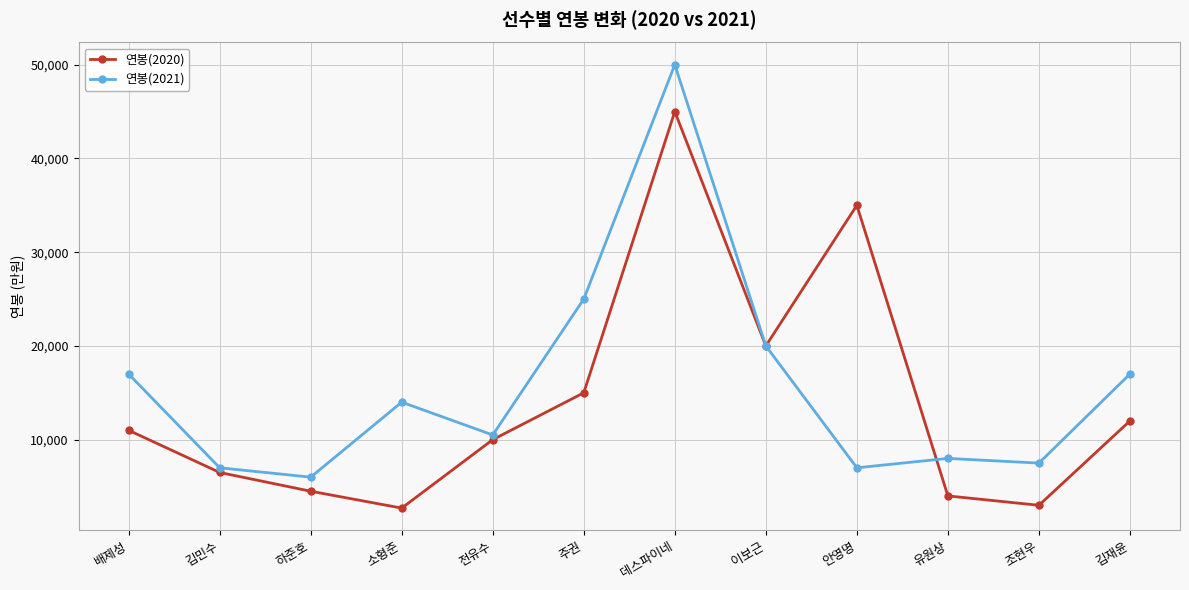

What is the average value of the 연봉(2020) series?

14058